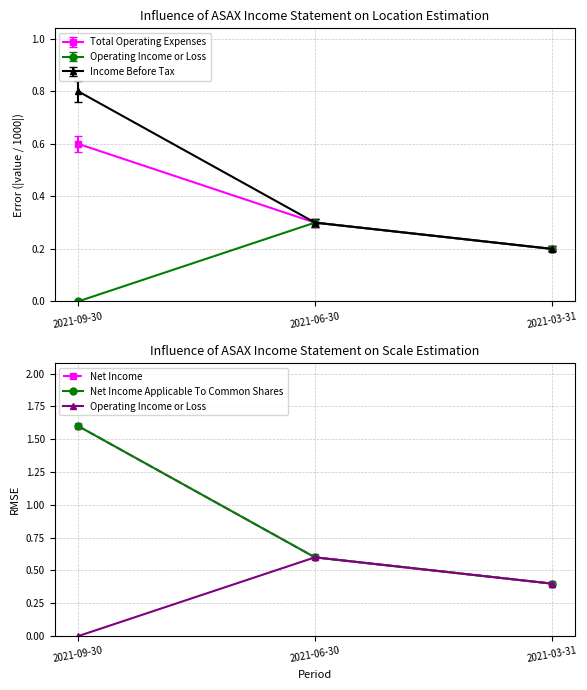

What is the difference between the maximum and minimum values in the Net Income Applicable To Common Shares series?

1.2